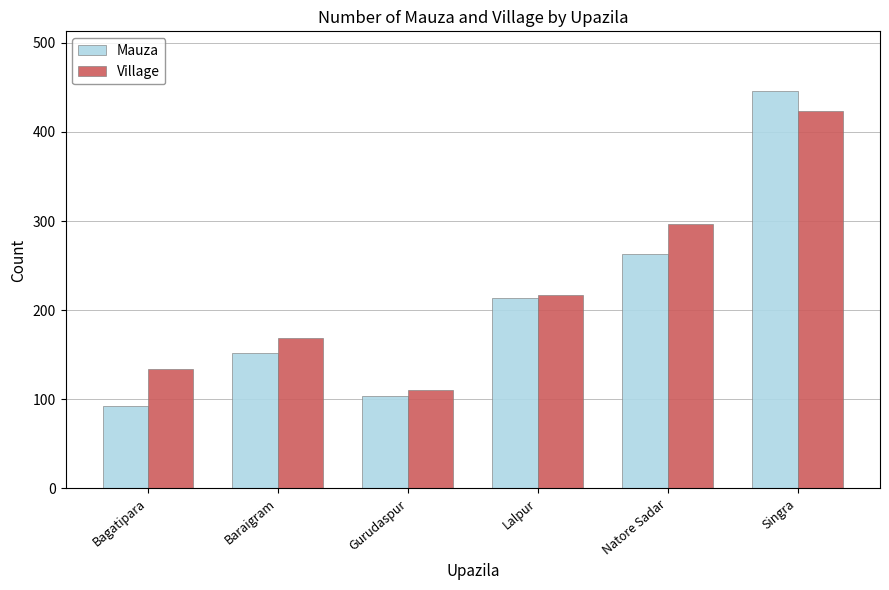

Rank the categories by Mauza value from lowest to highest.

Bagatipara, Gurudaspur, Baraigram, Lalpur, Natore Sadar, Singra